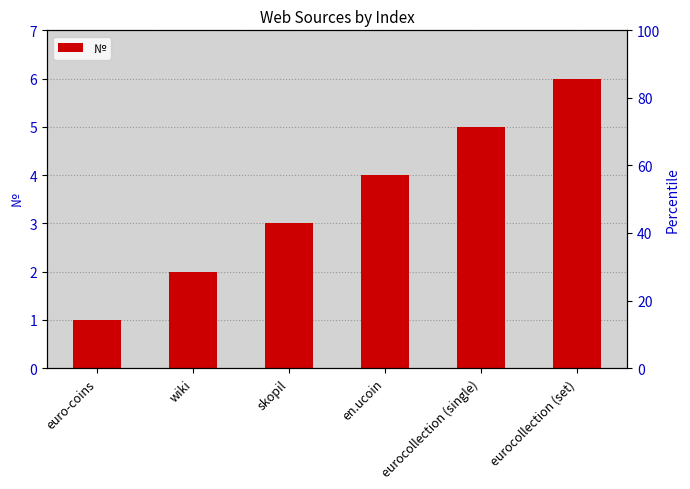

Read the value at en.ucoin.

4